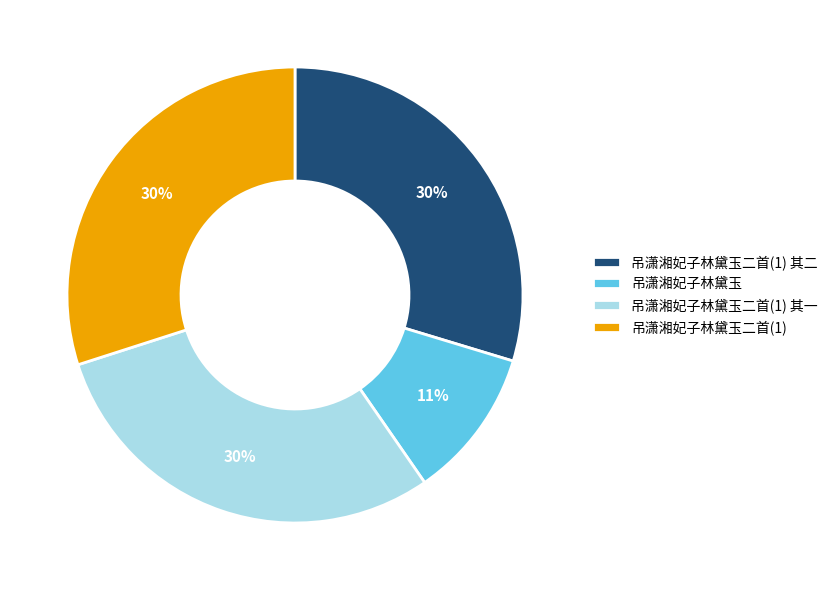

To the nearest percent, what percentage of the pie is 吊潇湘妃子林黛玉二首(1)?

30%